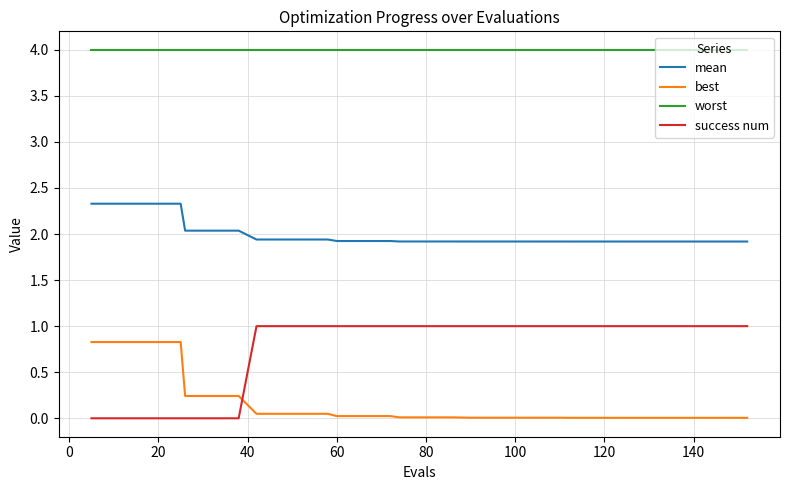

Which series has the largest total across all categories?

worst